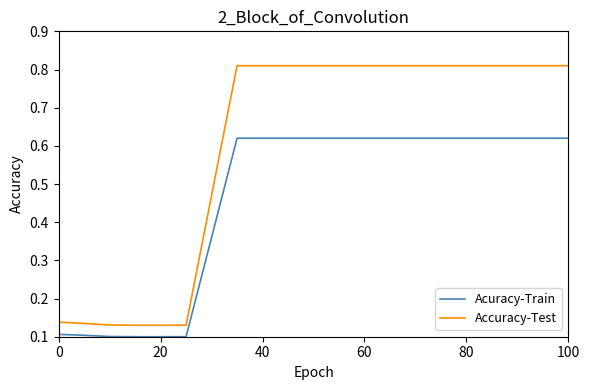

Which series has the largest total across all categories?

Accuracy-Test